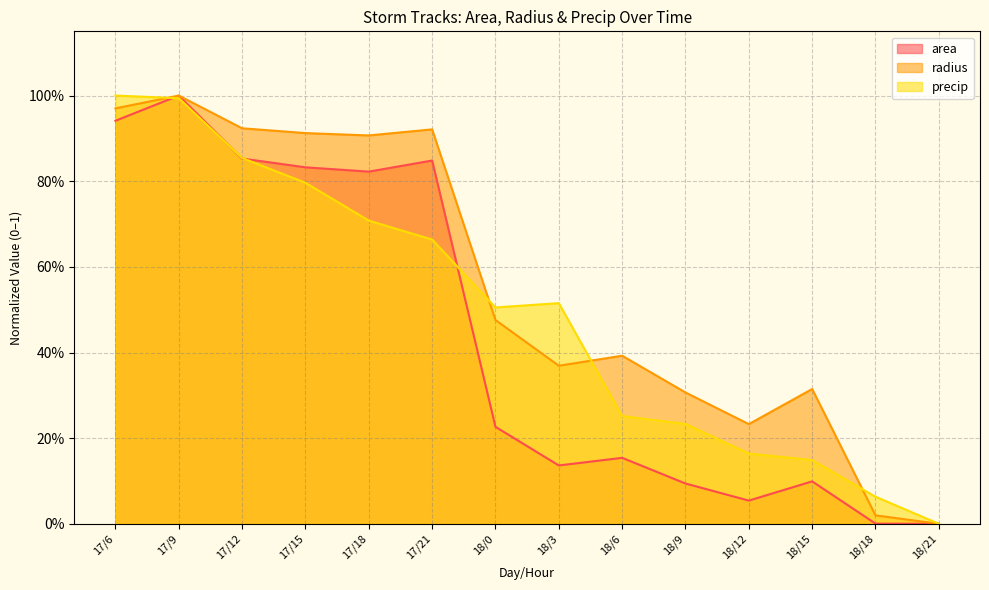

Reading right to left, list all the values displayed in this chart.

area: 18/21=0.0	18/18=0.0	18/15=0.1	18/12=0.1	18/9=0.1	18/6=0.2	18/3=0.1	18/0=0.2	17/21=0.8	17/18=0.8	17/15=0.8	17/12=0.9	17/9=1.0	17/6=0.9
radius: 18/21=0.0	18/18=0.0	18/15=0.3	18/12=0.2	18/9=0.3	18/6=0.4	18/3=0.4	18/0=0.5	17/21=0.9	17/18=0.9	17/15=0.9	17/12=0.9	17/9=1.0	17/6=1.0
precip: 18/21=0.0	18/18=0.1	18/15=0.1	18/12=0.2	18/9=0.2	18/6=0.3	18/3=0.5	18/0=0.5	17/21=0.7	17/18=0.7	17/15=0.8	17/12=0.9	17/9=1.0	17/6=1.0